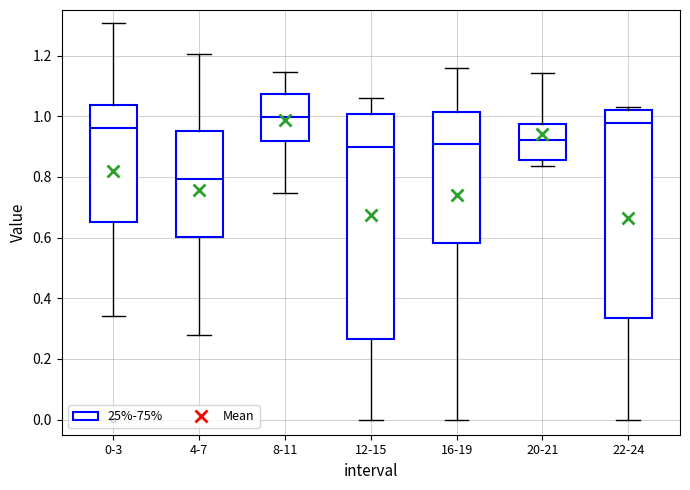

Which box's median line is the lowest?

4-7